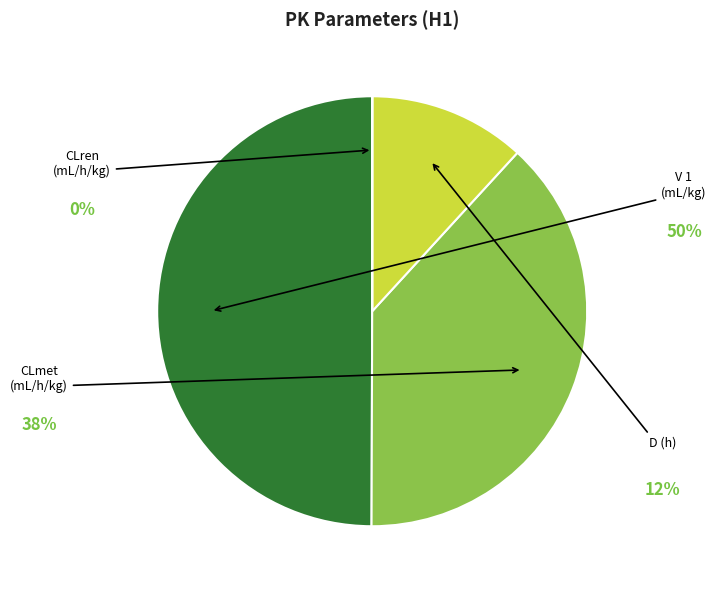

Is D (h) the majority of the pie?

No